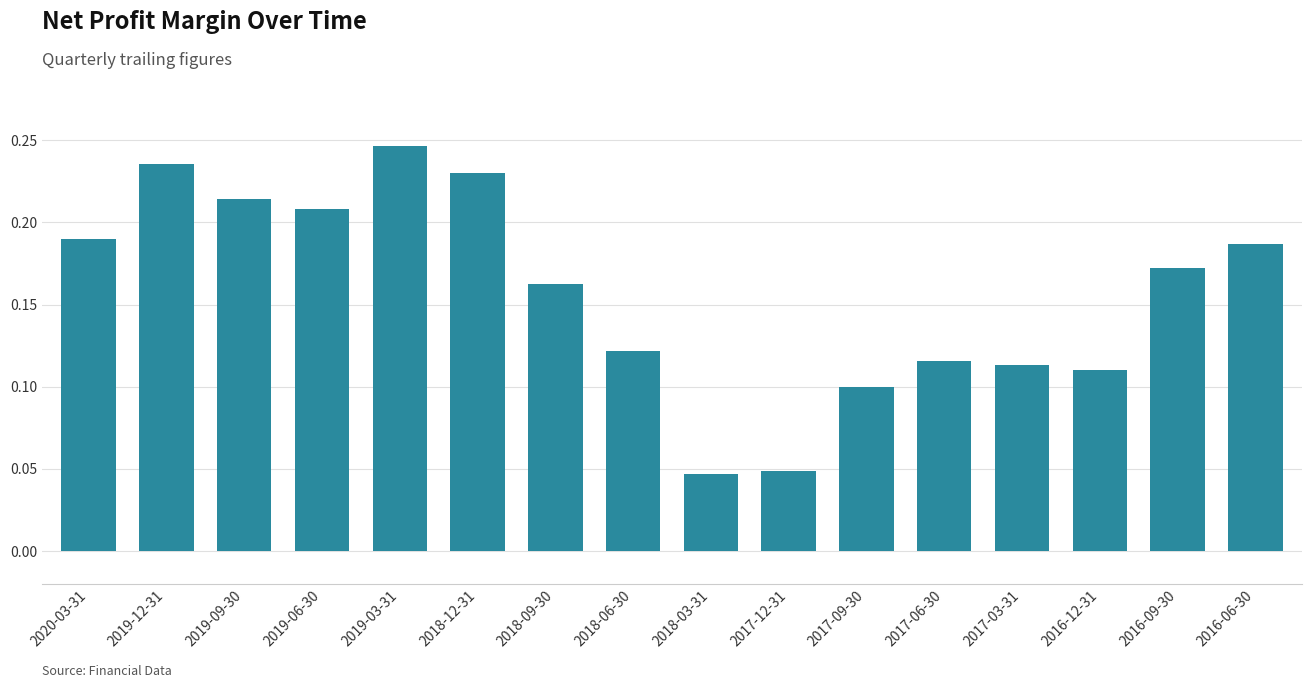

Which label corresponds to the largest value in the chart?

2019-03-31